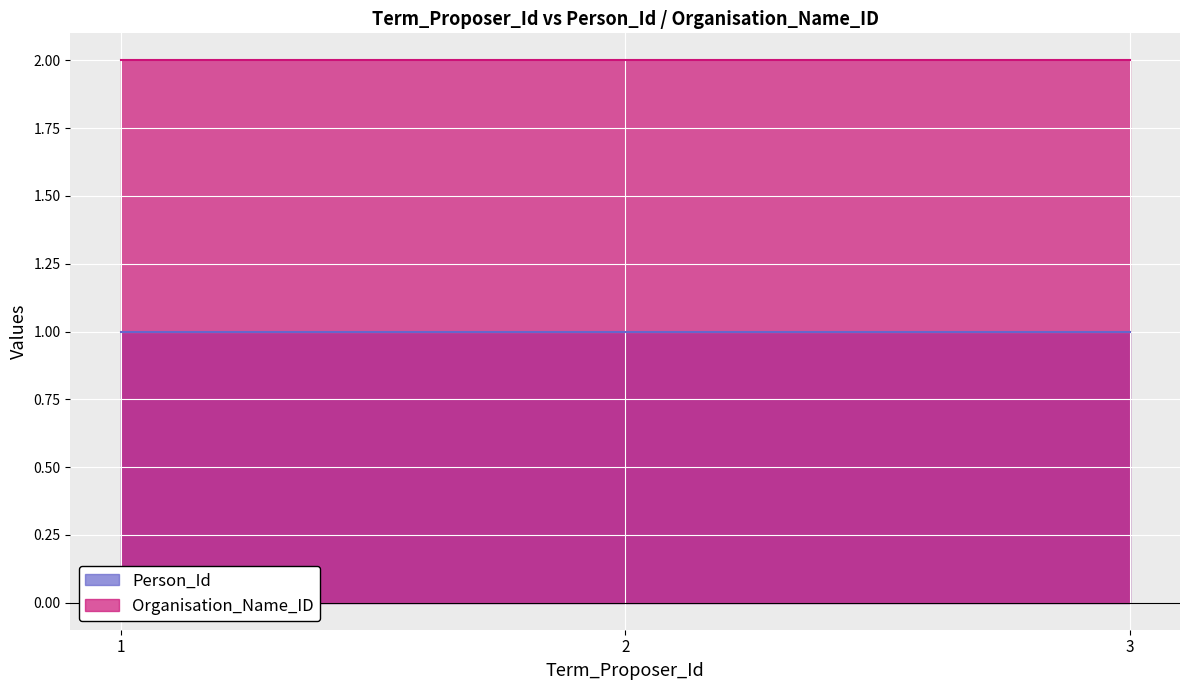

Rank the series by their maximum value, from highest to lowest.

Organisation_Name_ID, Person_Id